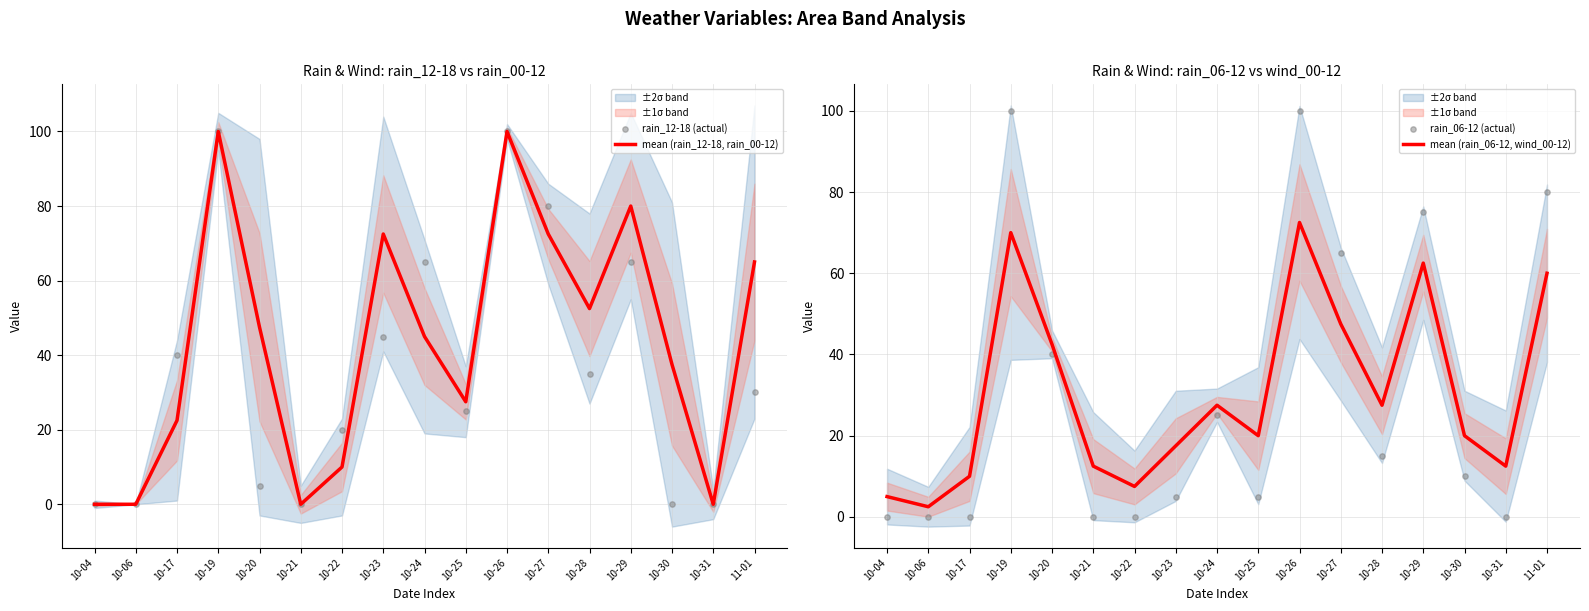

At which category is the sum across all series the highest?

10-26